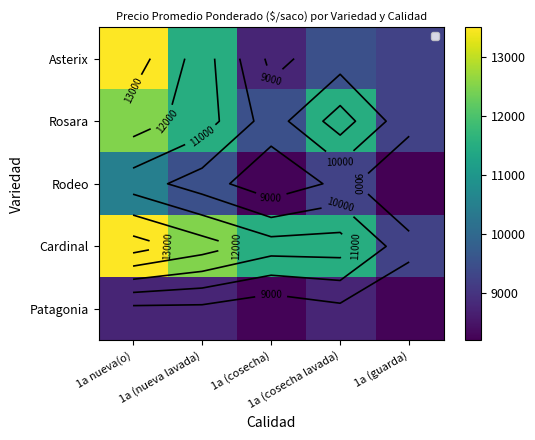

How many series are shown in this chart?

5